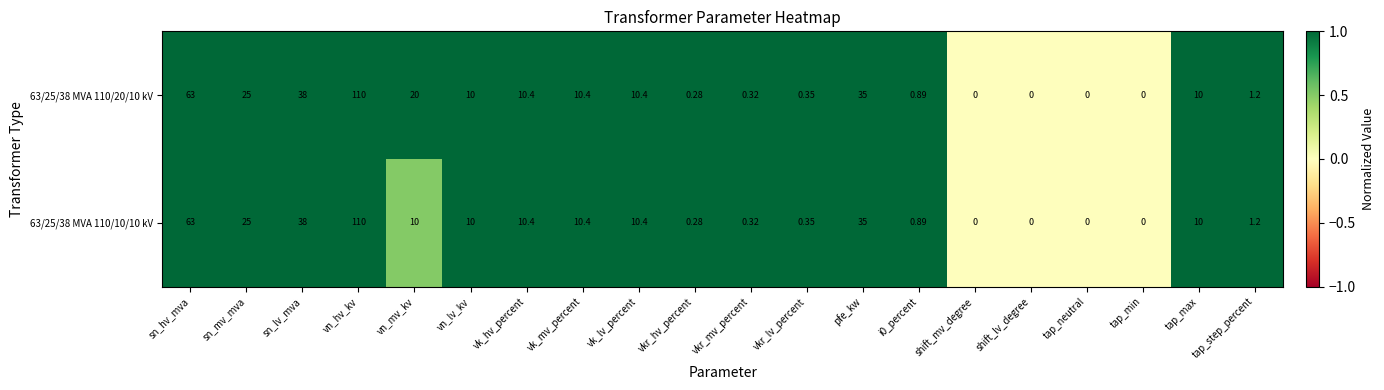

Is the value of 63/25/38 MVA 110/20/10 kV at vkr_lv_percent greater than the value of 63/25/38 MVA 110/10/10 kV at pfe_kw?

No